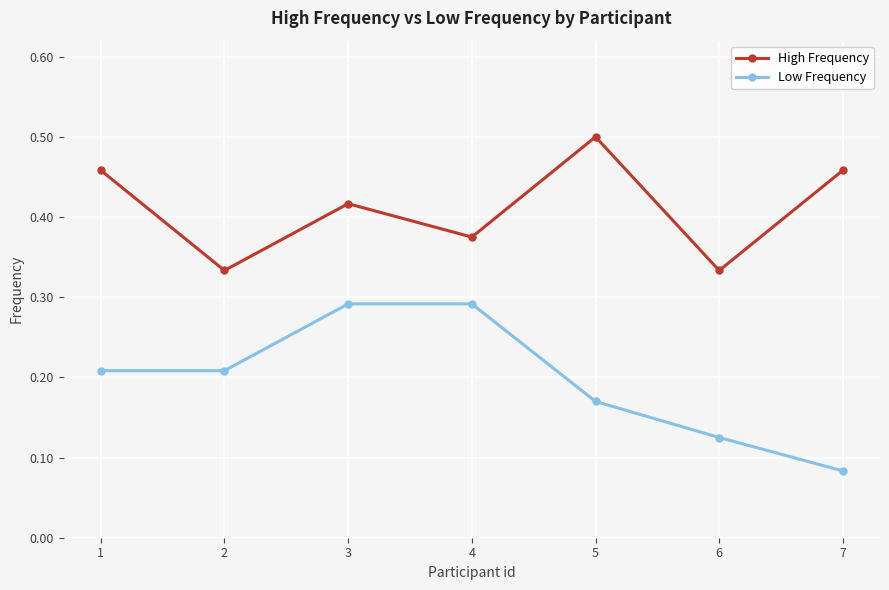

What is the sum of all Low Frequency values?

1.4